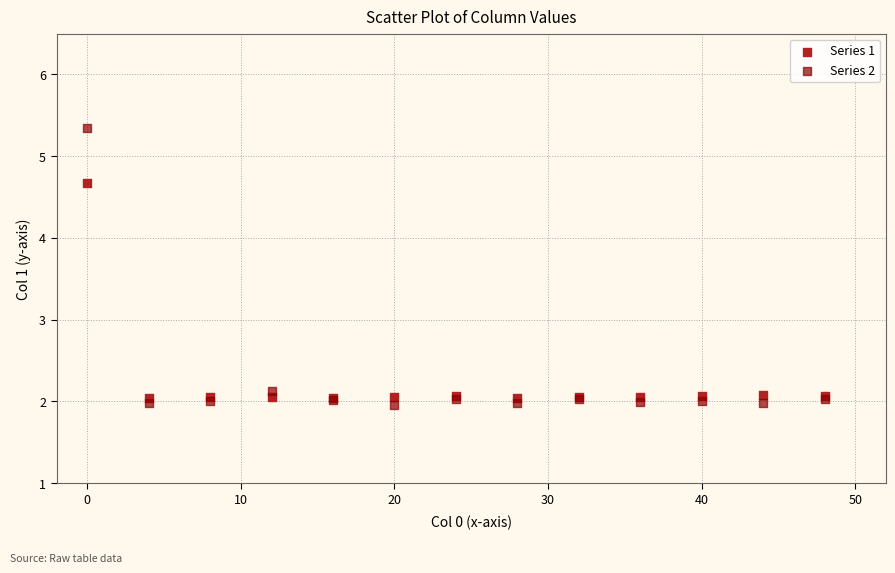

What are all the series names shown in the legend?

Series 1, Series 2